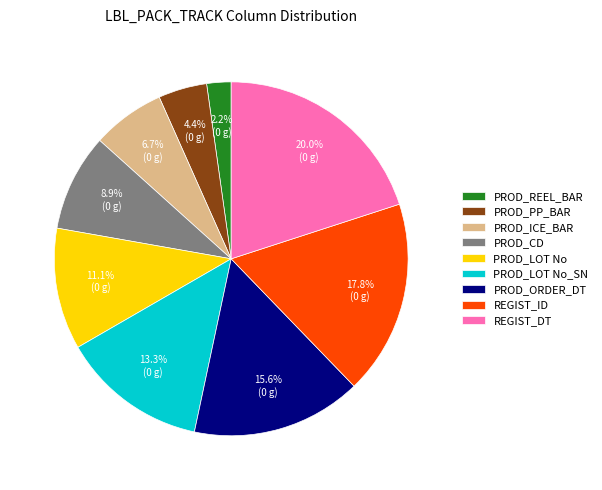

To the nearest percent, what percentage of the pie is PROD_LOT No_SN?

13%